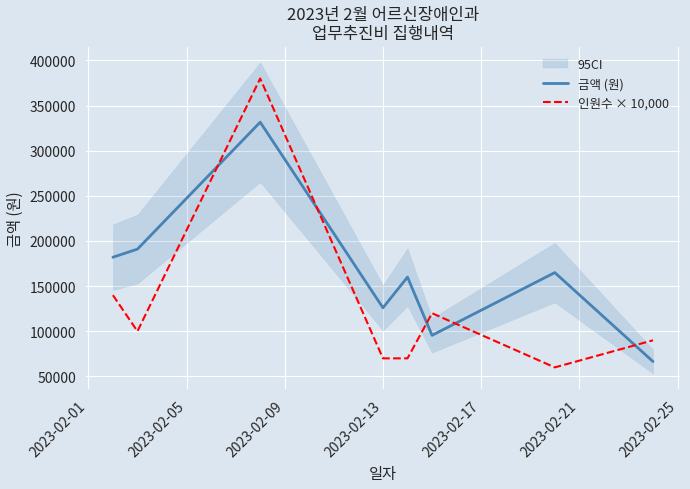

At how many categories does at least one series exceed 108192?

7